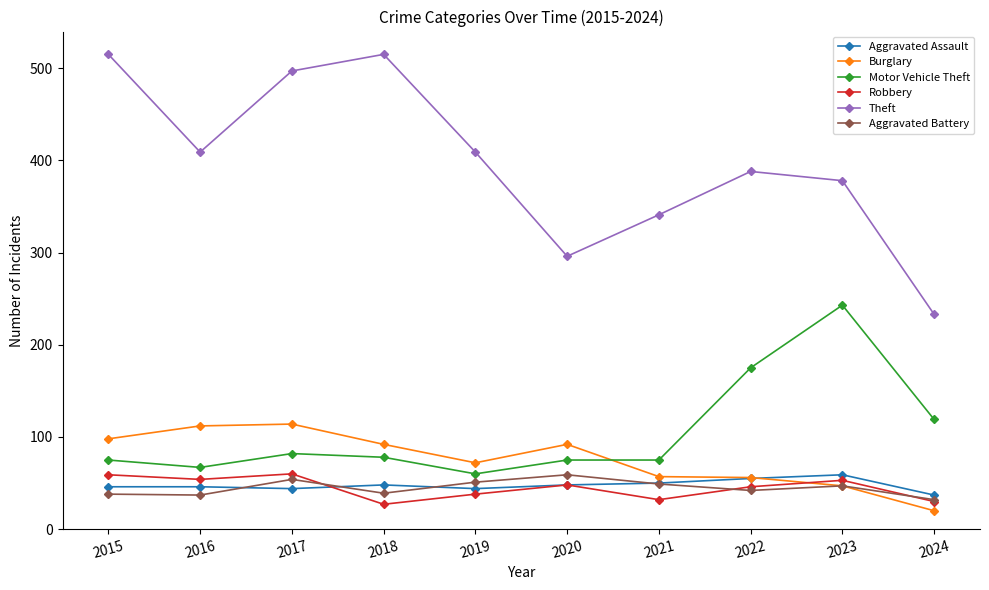

What are all the series names shown in the legend?

Aggravated Assault, Burglary, Motor Vehicle Theft, Robbery, Theft, Aggravated Battery